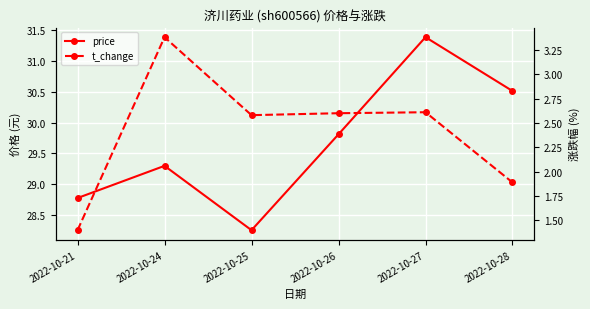

What is the total value across all series at 2022-10-25?

30.8